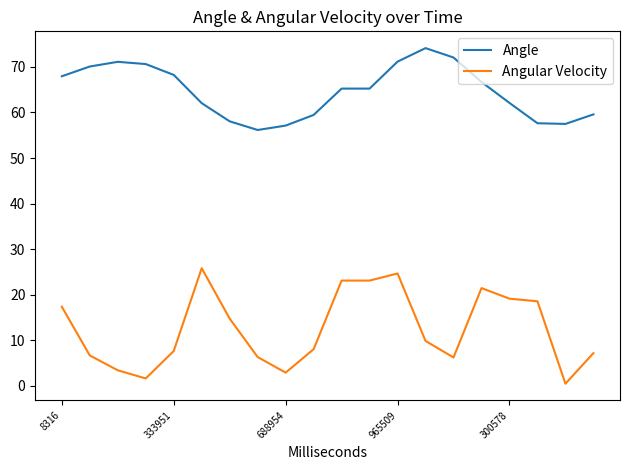

How many lines are shown in the chart?

2